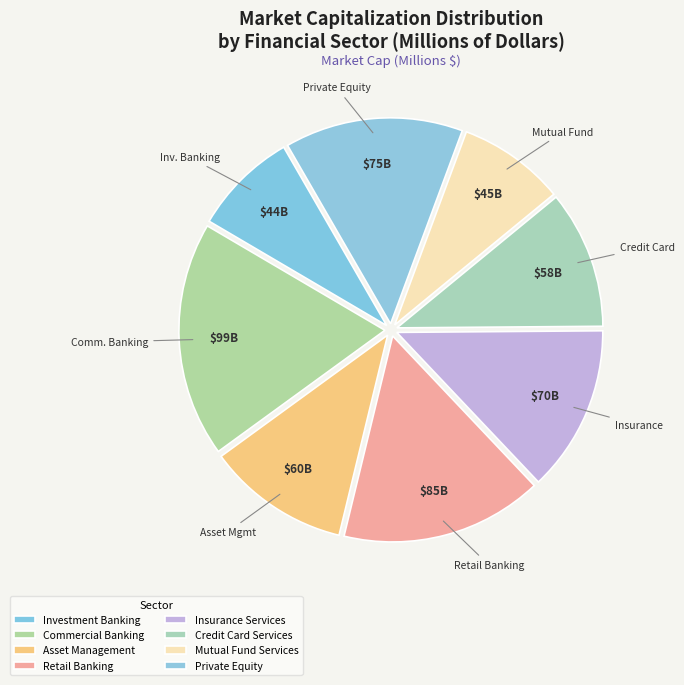

To the nearest percent, what is the difference between the Credit Card Services and Retail Banking slice percentages?

5%